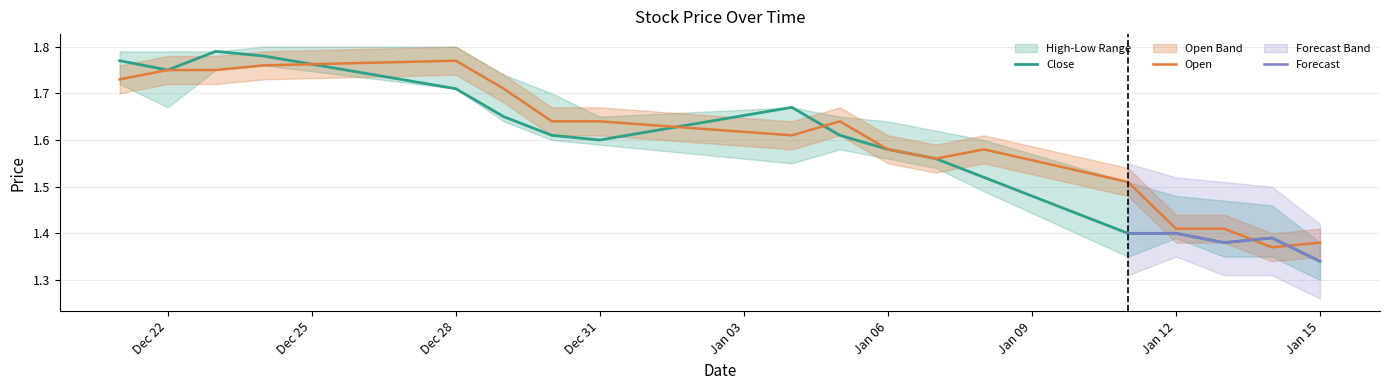

The Open series shows 1.8 at 2015-12-23. True or false?

True